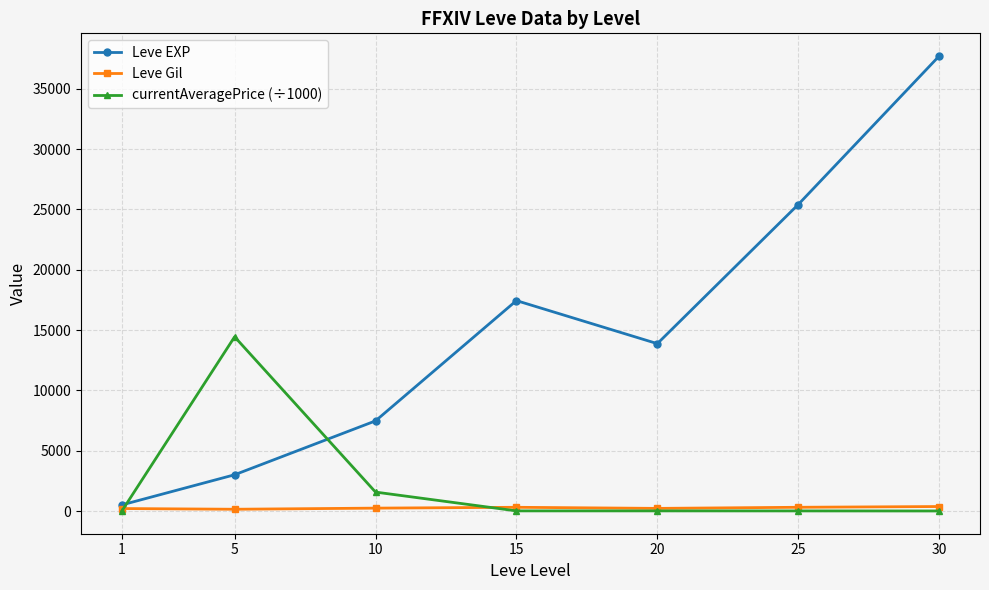

True or false: currentAveragePrice (÷1000) and Leve EXP intersect in this chart.

True